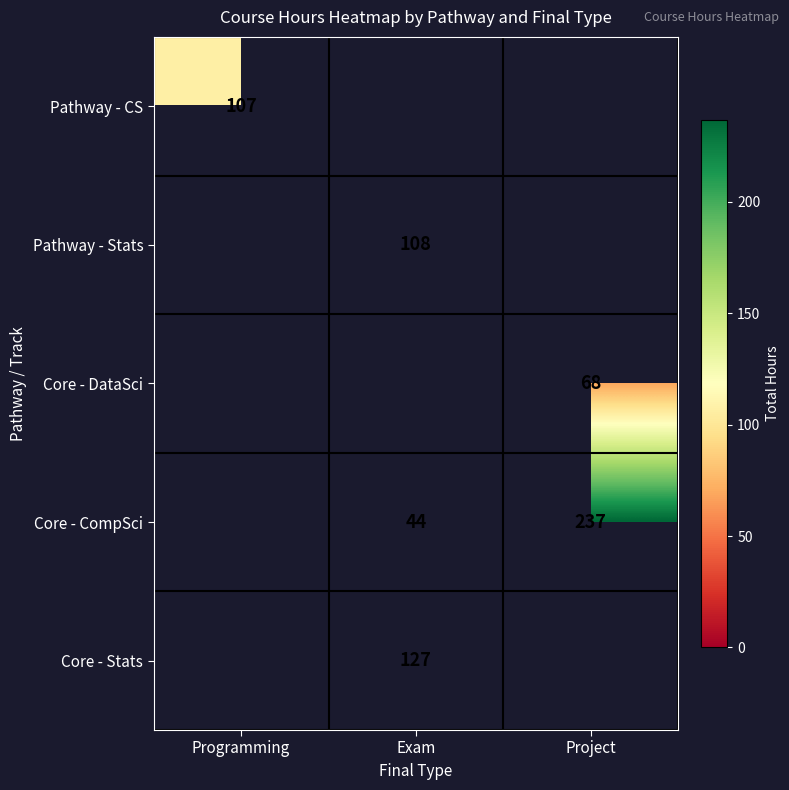

The value of Pathway - Stats at Exam is 73. True or false?

False